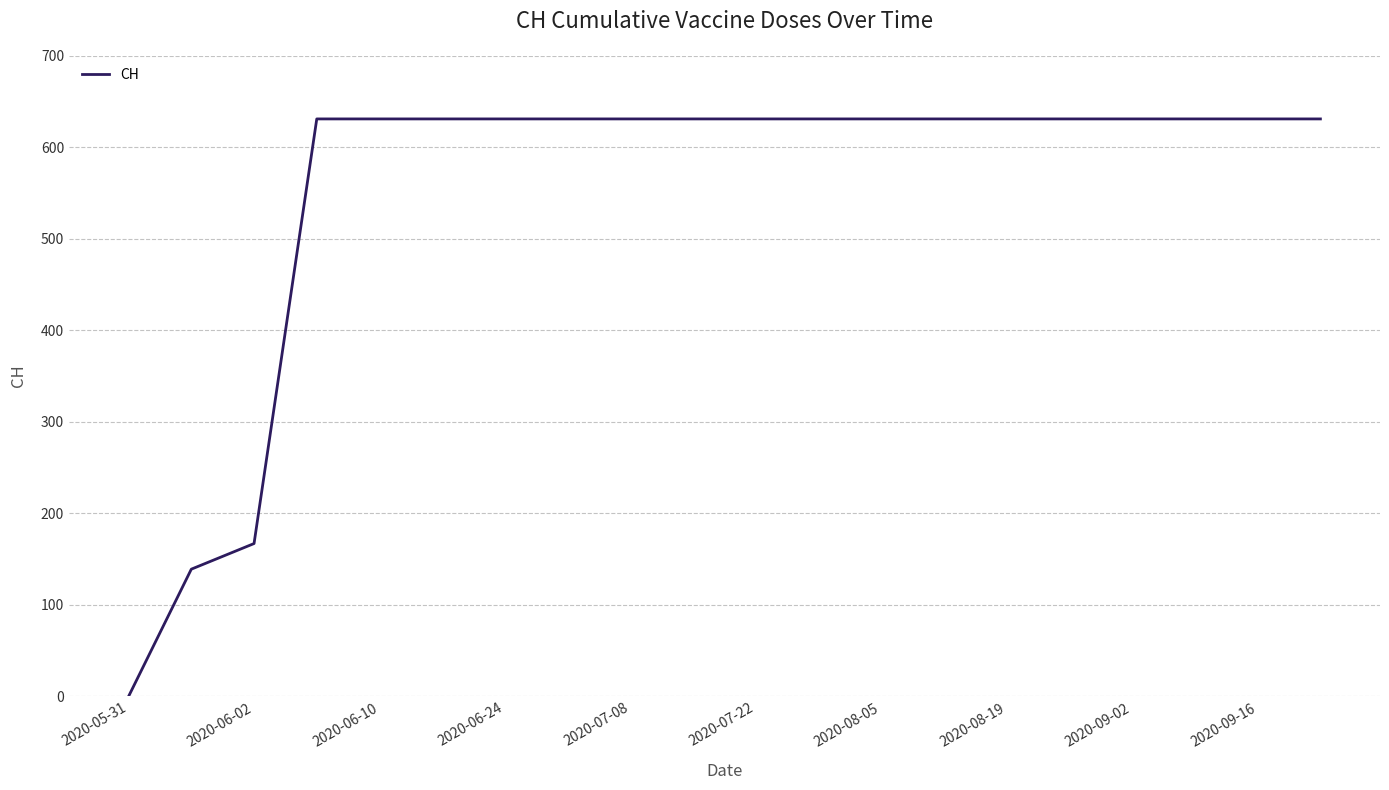

Reading right to left, list all the values displayed in this chart.

631	631	631	631	631	631	631	631	631	631	631	631	631	631	631	631	631	167	139	0